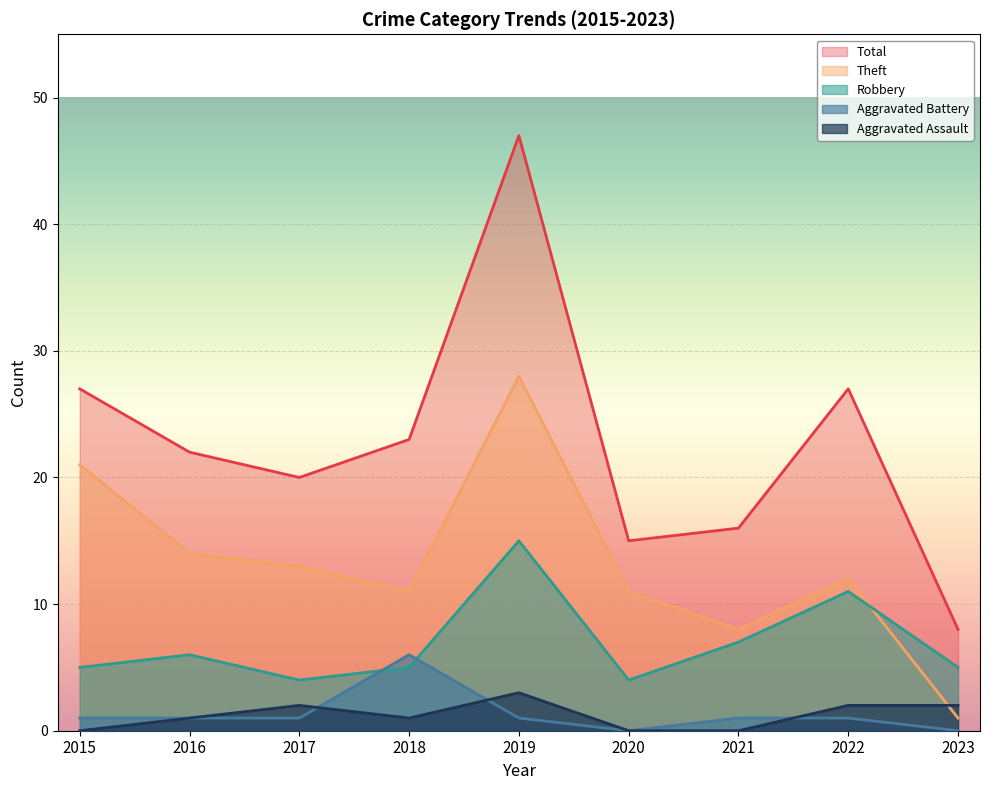

Is the value of Aggravated Battery at 2022 greater than the value of Total at 2020?

No